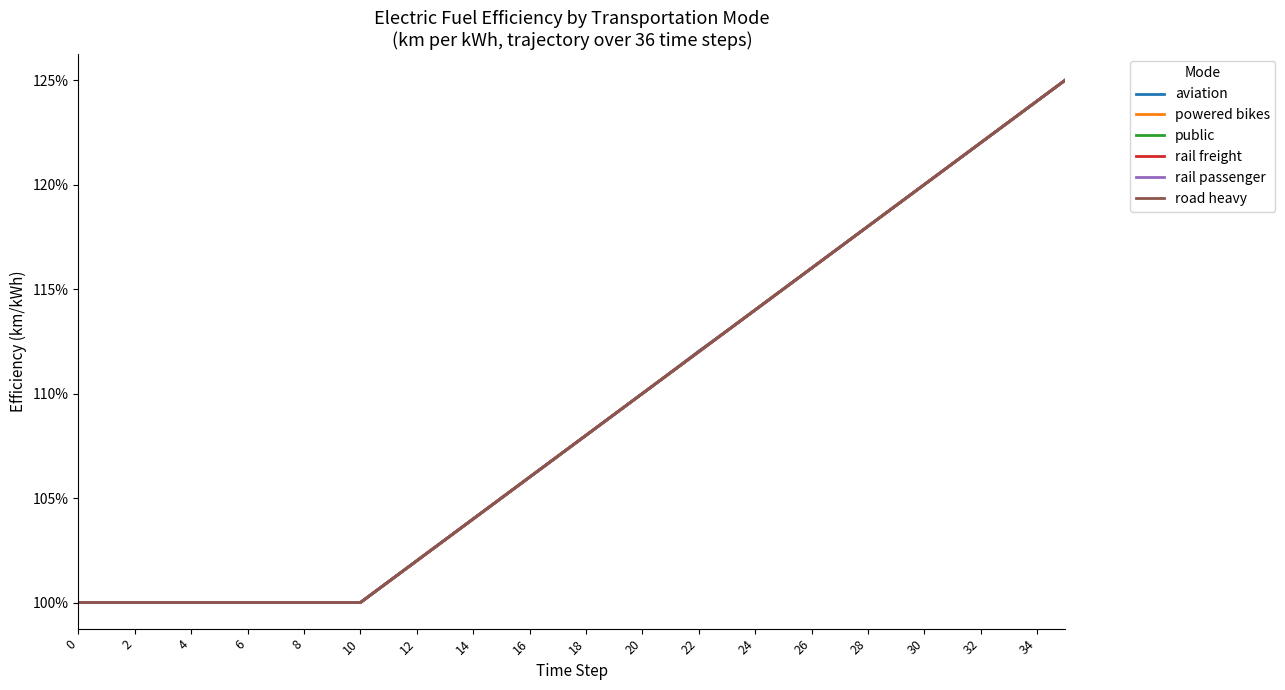

Does the chart display data point markers on the line(s)?

No